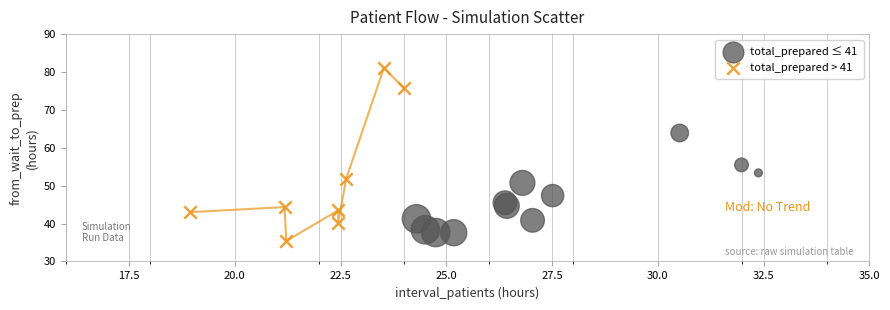

Which series contains the lowest Y value?

total_prepared > 41